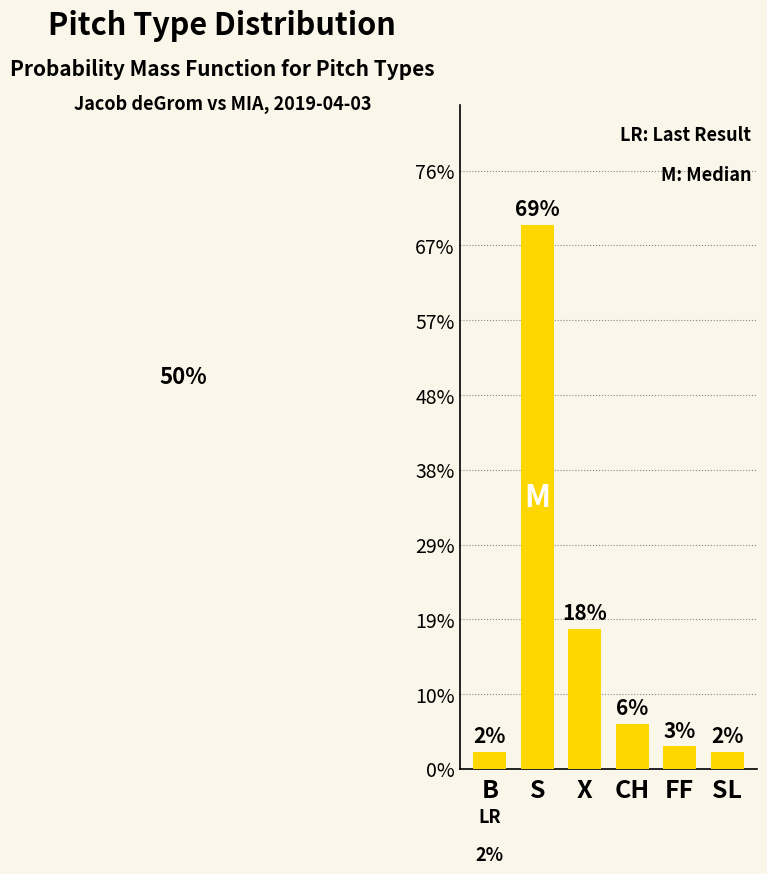

Between S and B, which is larger?

S